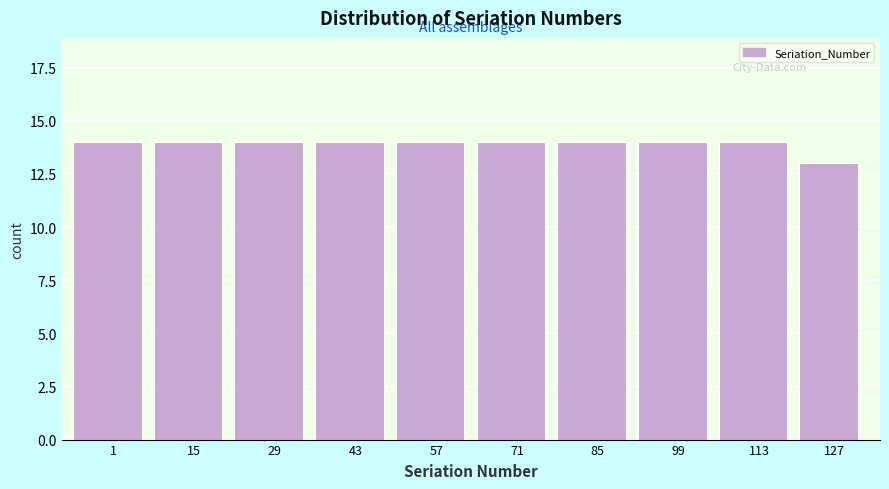

Reading left to right, list all the values displayed in this chart.

1=14	15=14	29=14	43=14	57=14	71=14	85=14	99=14	113=14	127=13